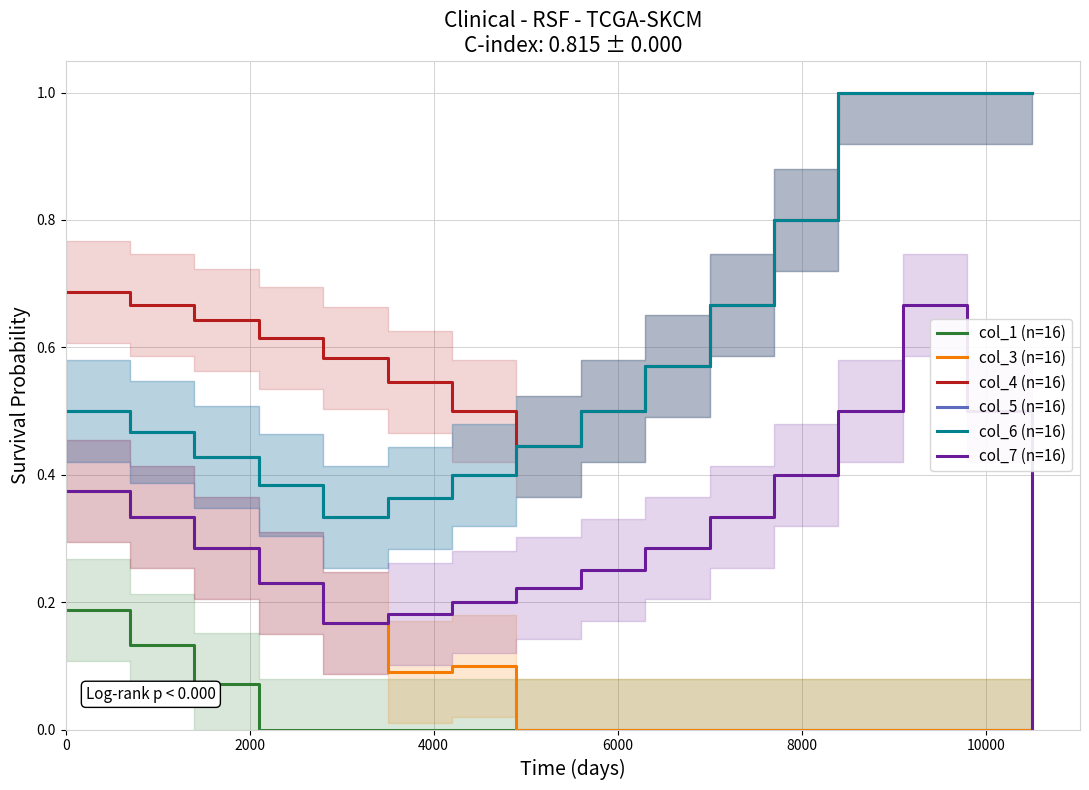

True or false: col_3 (n=16) and col_7 (n=16) intersect in this chart.

False